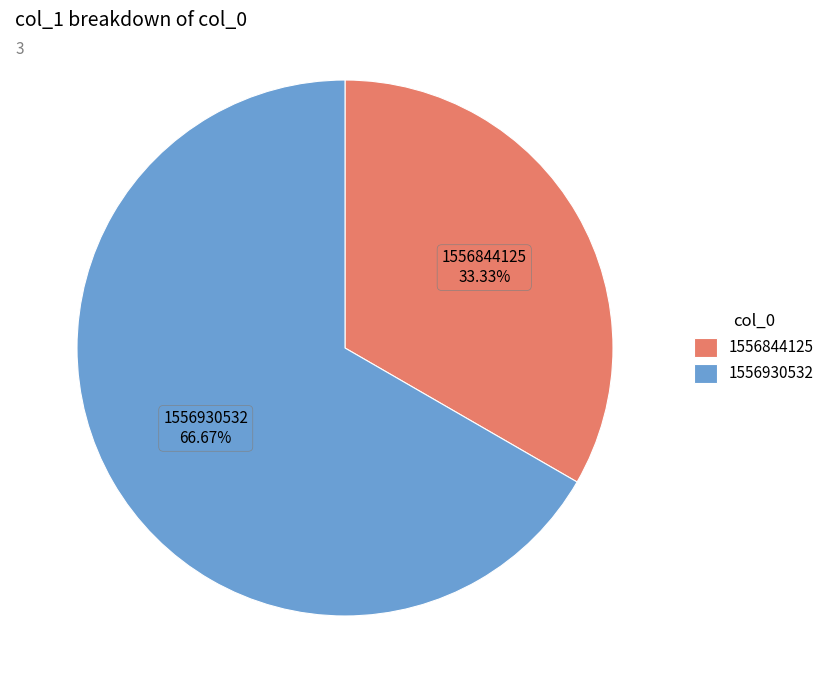

Between 1556844125 and 1556930532, which is larger?

1556930532